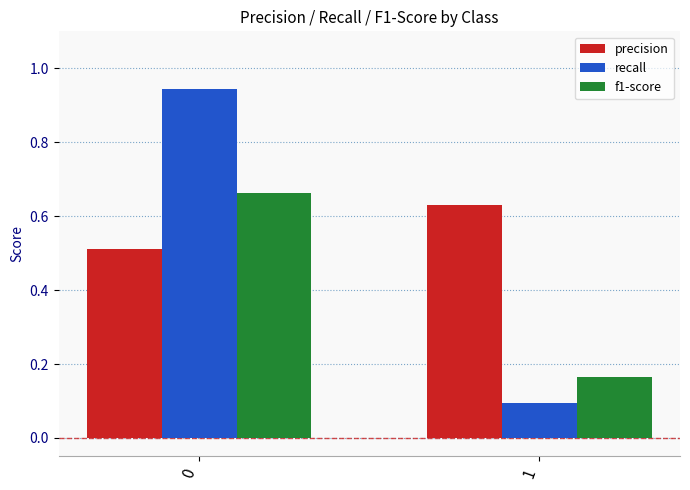

What is the sum of the recall values at 1 and 0?

1.0